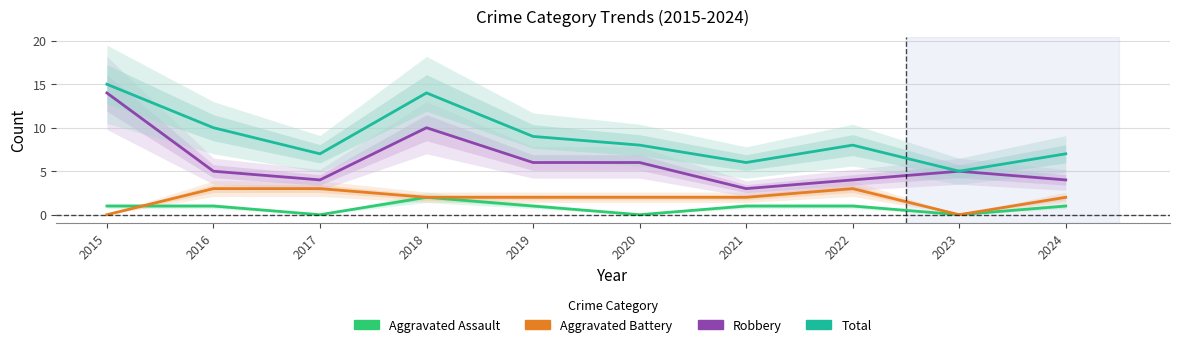

Where do Aggravated Assault and Aggravated Battery first cross each other?

2015 and 2016